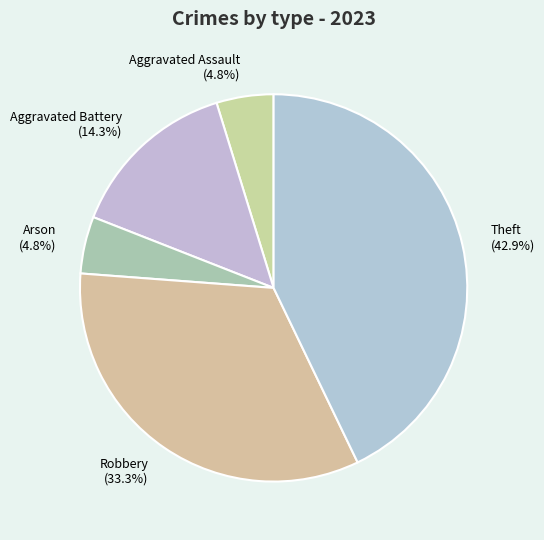

What percentage is the Aggravated Assault slice, to the nearest percent?

5%